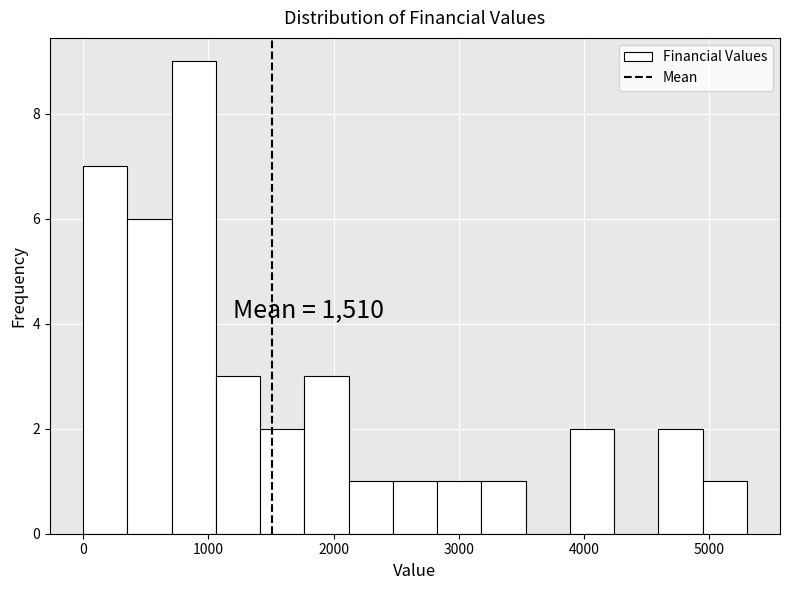

Read against the x-axis, roughly where is the centre of the tallest bar?

900